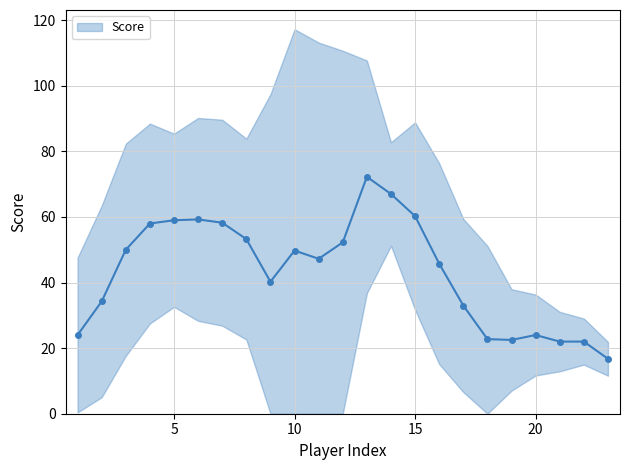

Is it true that the value at 13 is 37?

False